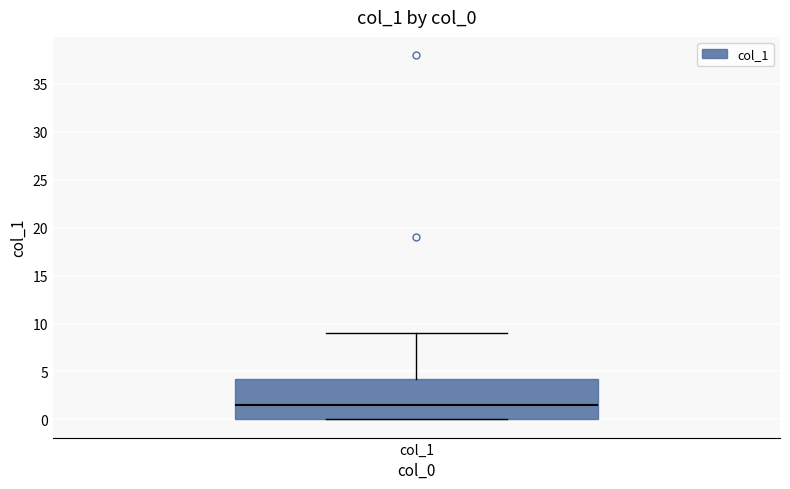

Read this box plot against the y-axis: the position of the median line, the range covered by the box, and the ends of both whiskers. The values are not printed on the chart, so give them approximately, as read against the axis.

median 1.5, box 0.0 to 4.5, whiskers 0.0 to 9.0